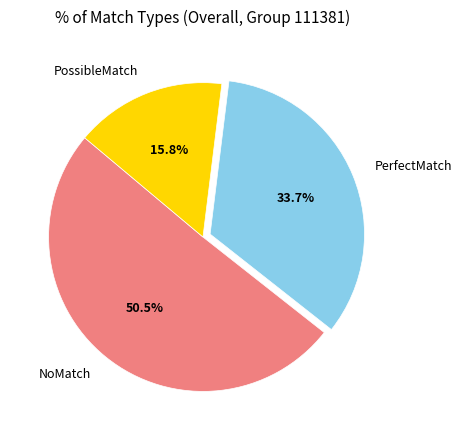

What is the majority slice?

NoMatch